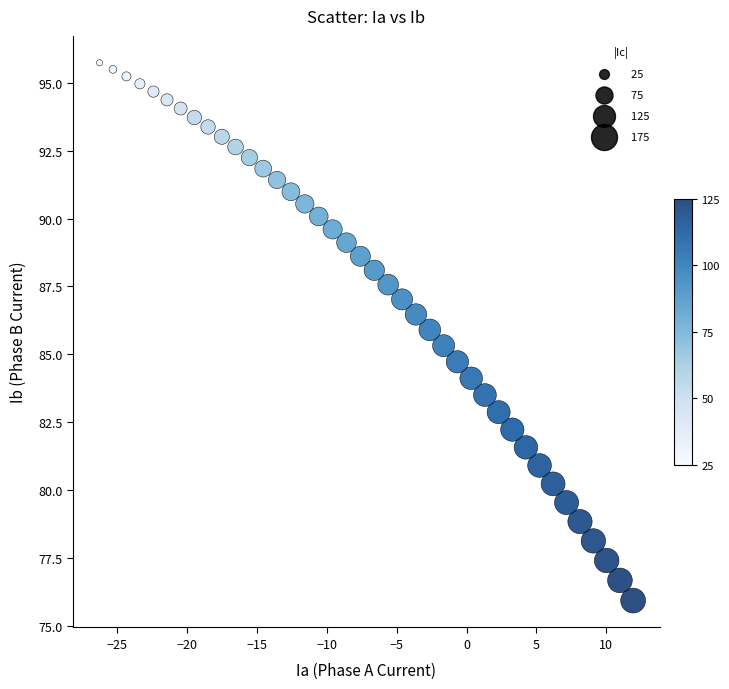

What is the range of X values (max minus min)?

38.2